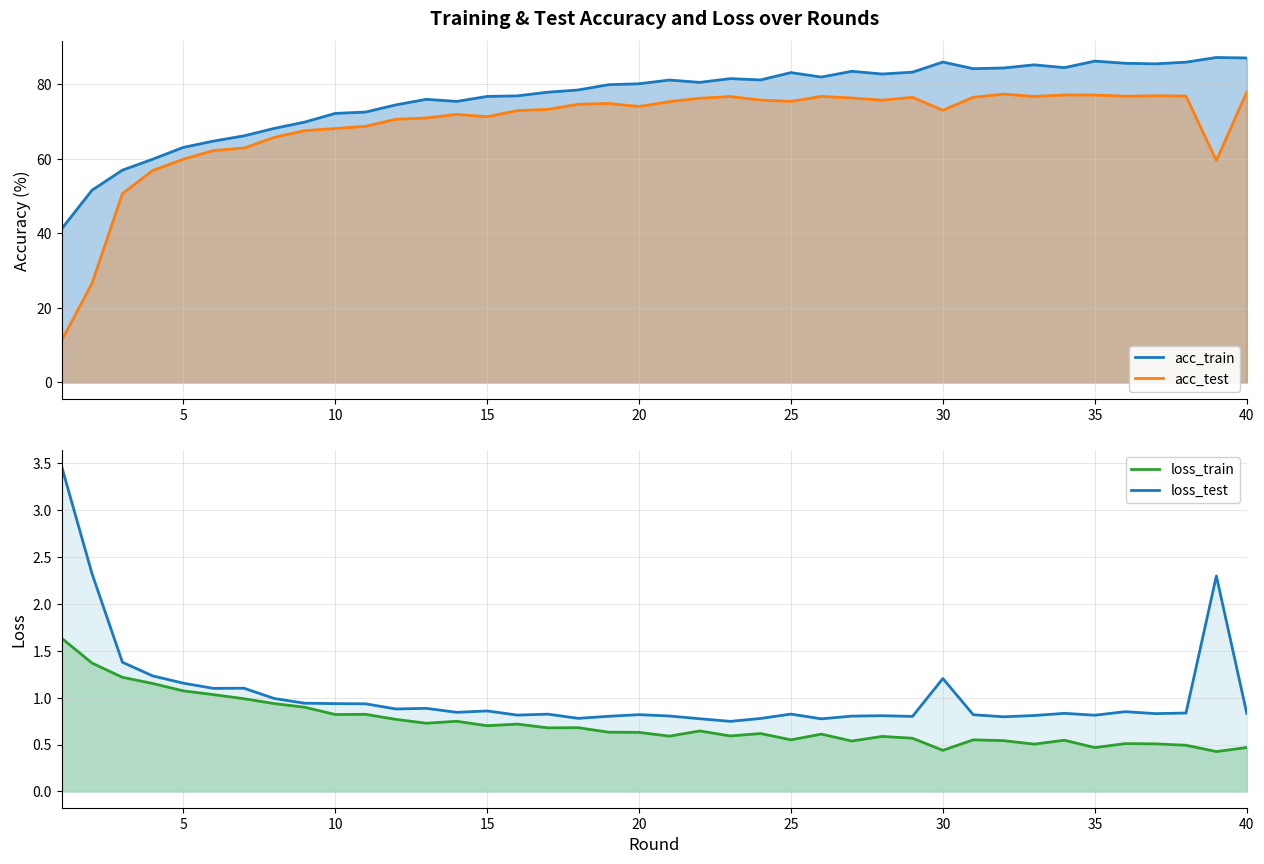

How many lines are shown in the chart?

4